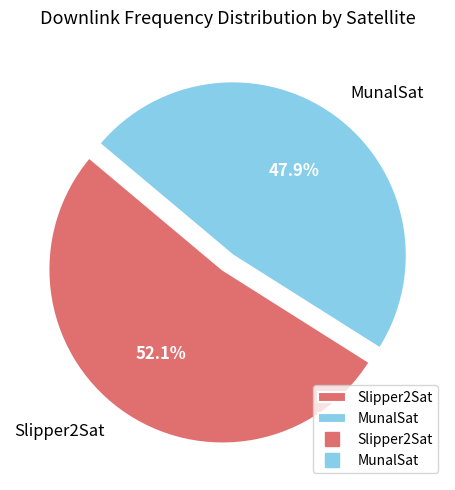

To the nearest percent, what is the average slice percentage?

50%